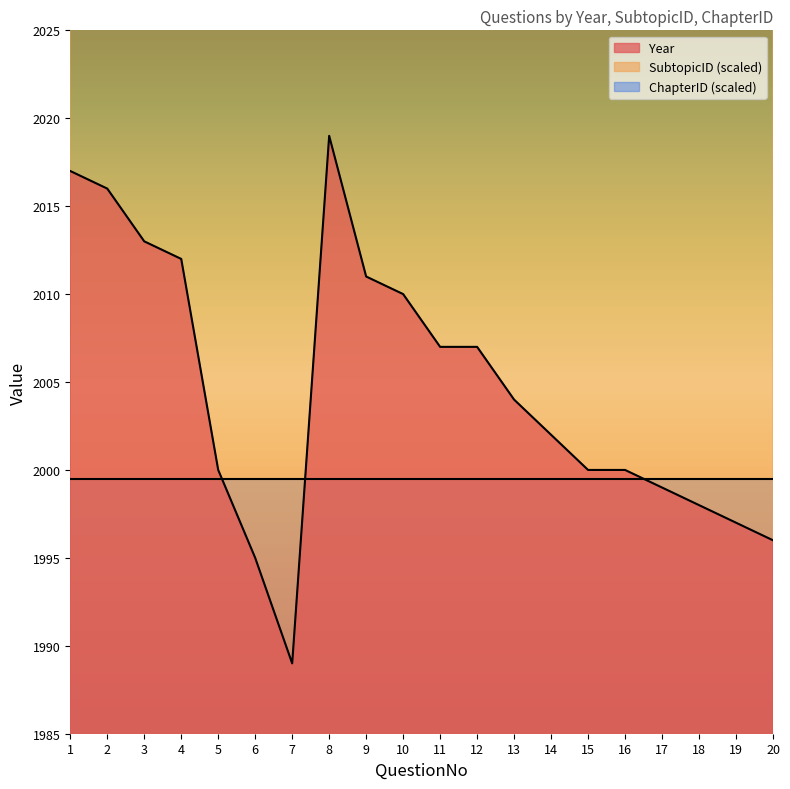

Reading left to right, extract all data points from this chart.

Year: 2017	2016	2013	2012	2000	1995	1989	2019	2011	2010	2007	2007	2004	2002	2000	2000	1999	1998	1997	1996
SubtopicID: 3935	3935	3935	3935	3935	3935	3935	3960	3960	3960	3960	3960	3960	3960	3960	3960	3960	3960	3960	3960